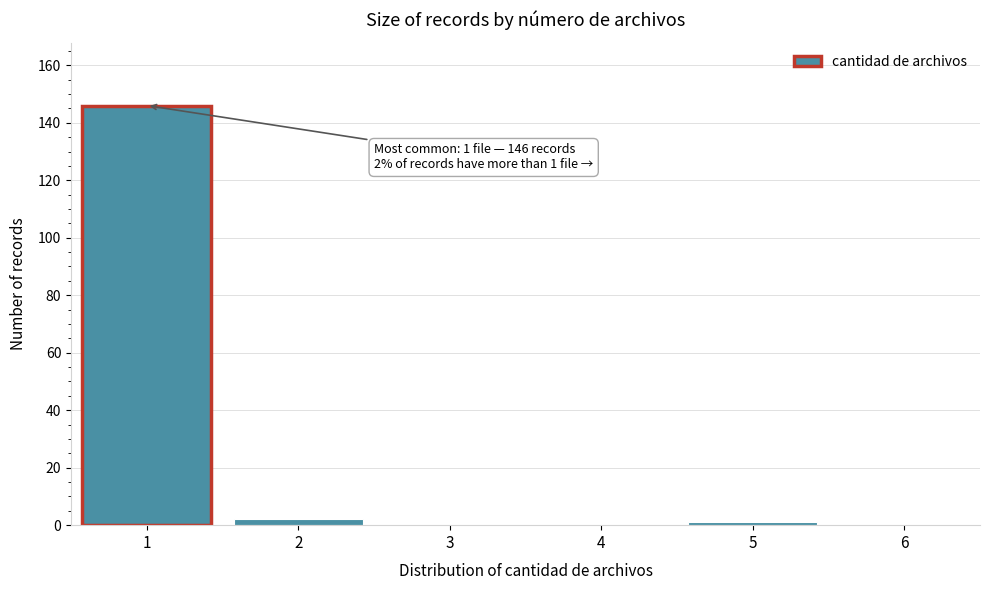

Reading left to right, what are all the values shown in this chart?

1=146	2=2	3=0	4=0	5=1	6=0